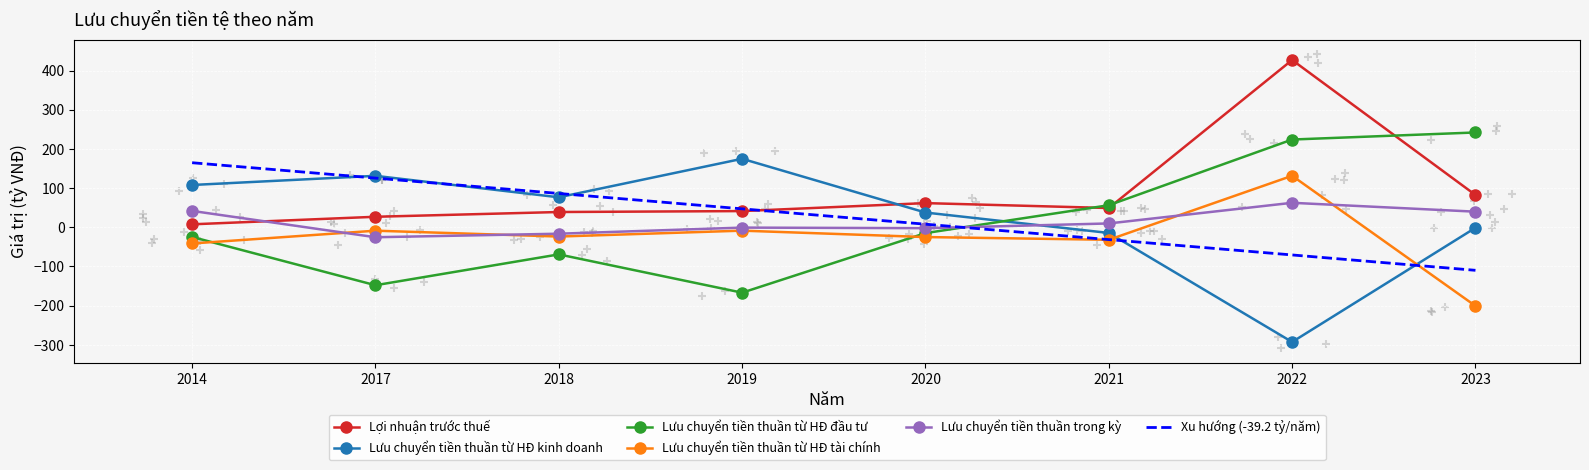

Which series has the largest total across all categories?

Lợi nhuận trước thuế